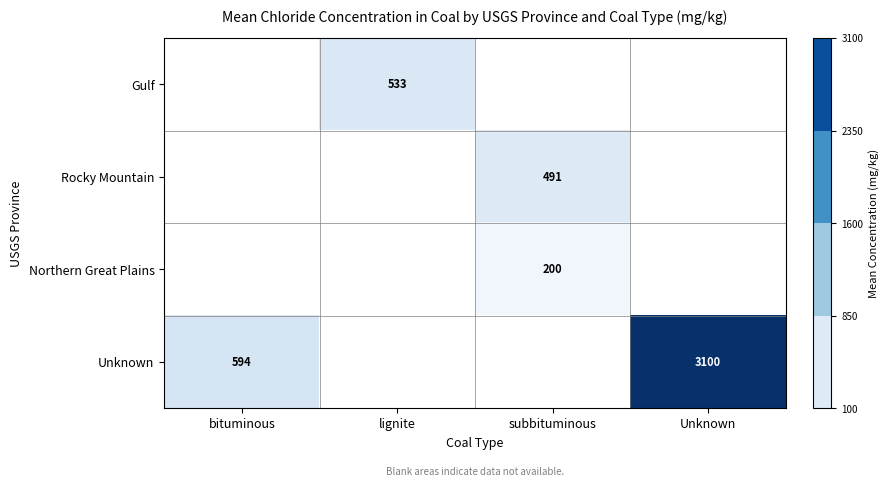

Is it true that Gulf equals 533 at lignite?

True